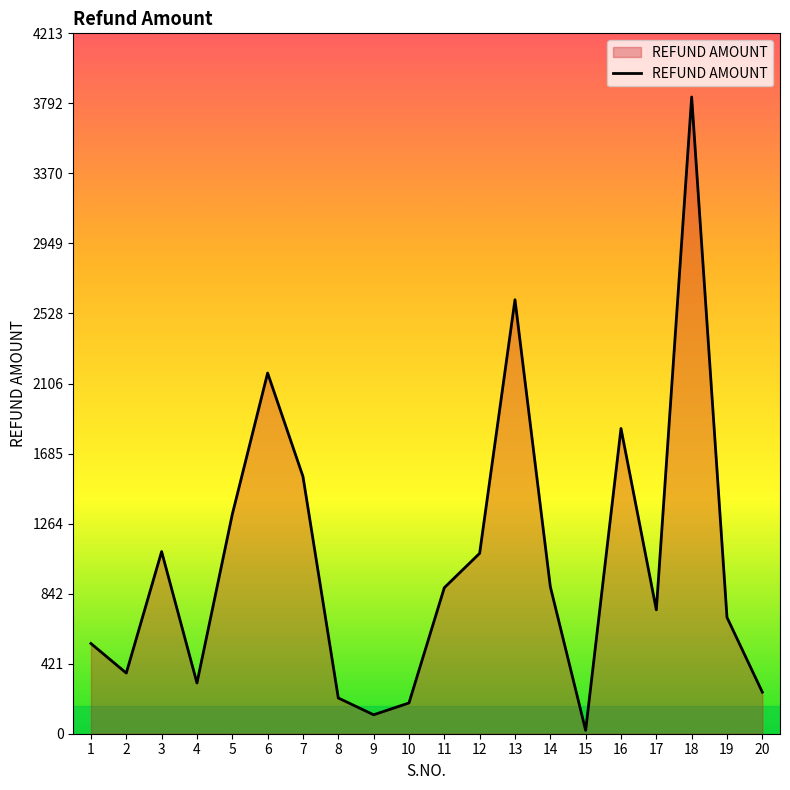

Approximately how many times larger is the value at 17 compared to 10?

4.0